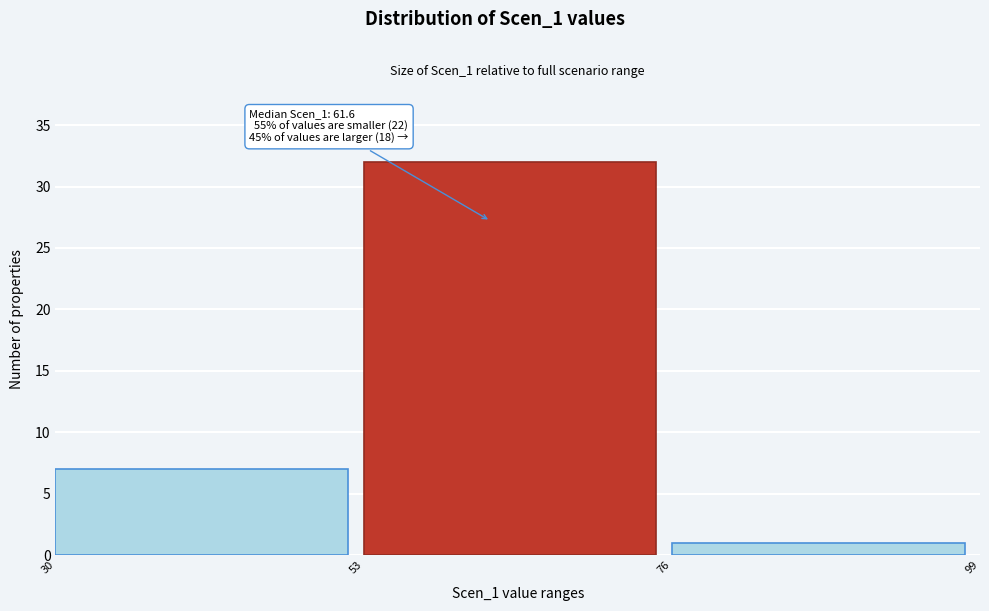

Which range on the x-axis has the tallest bar?

53 to 76